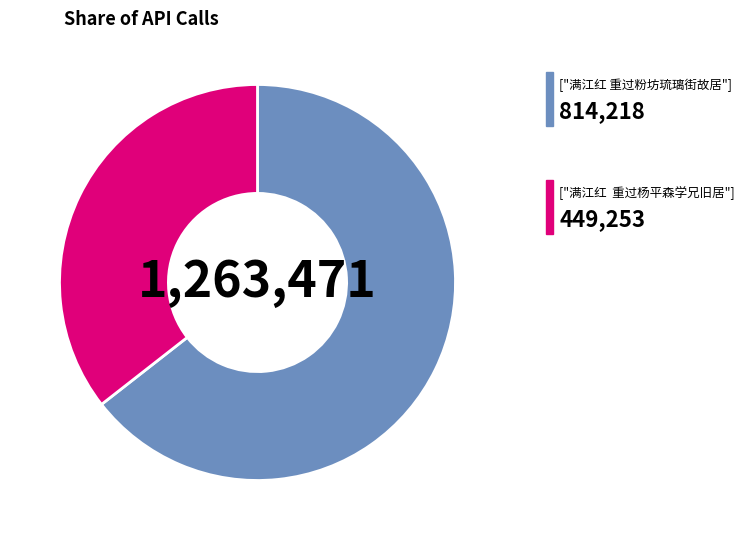

How many slices are in this pie chart?

2